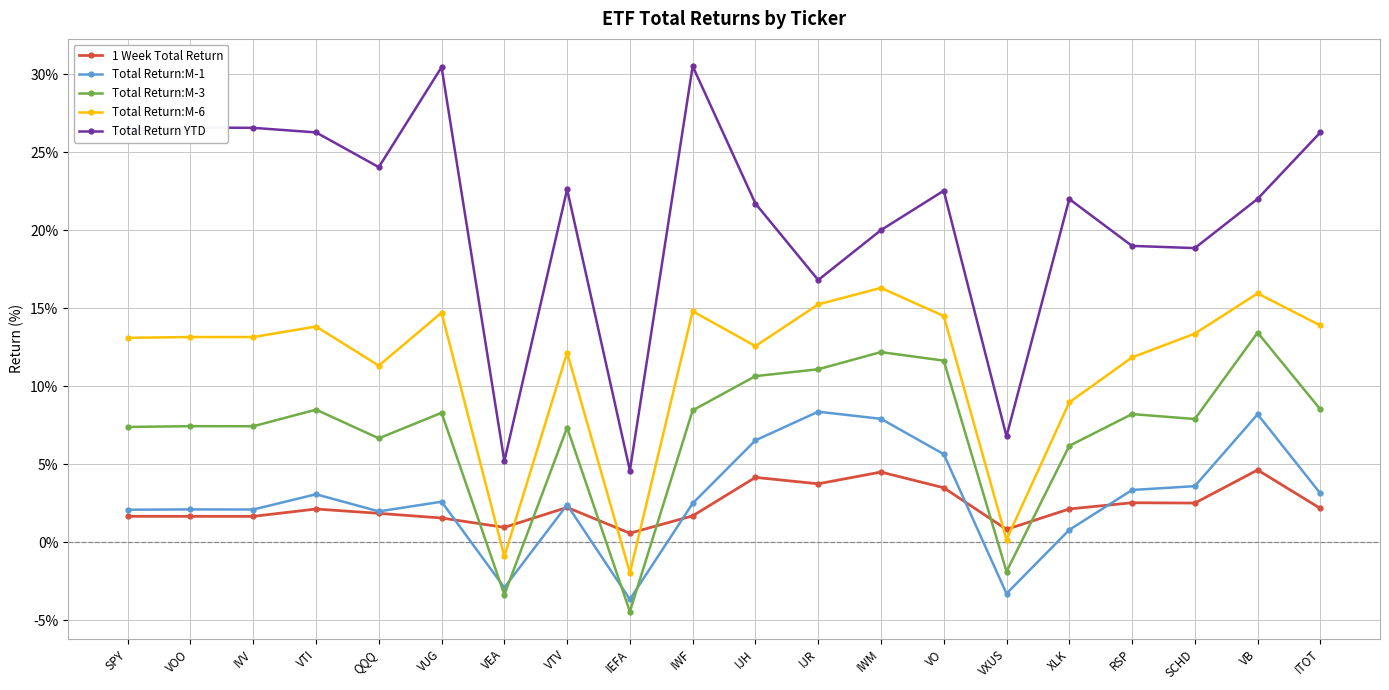

Between VEA and IEFA, which series saw the biggest shift?

Total Return:M-3